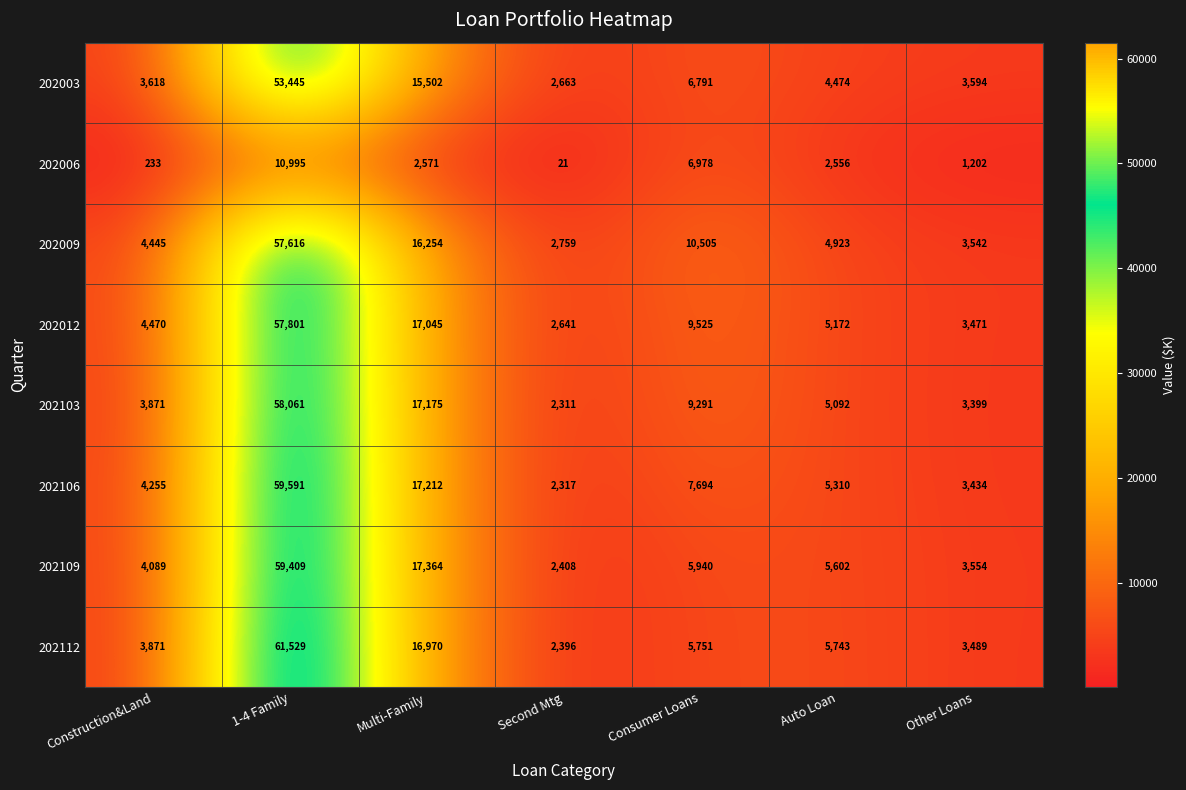

Which series changed the most between Construction&Land and 1-4 Family?

202112